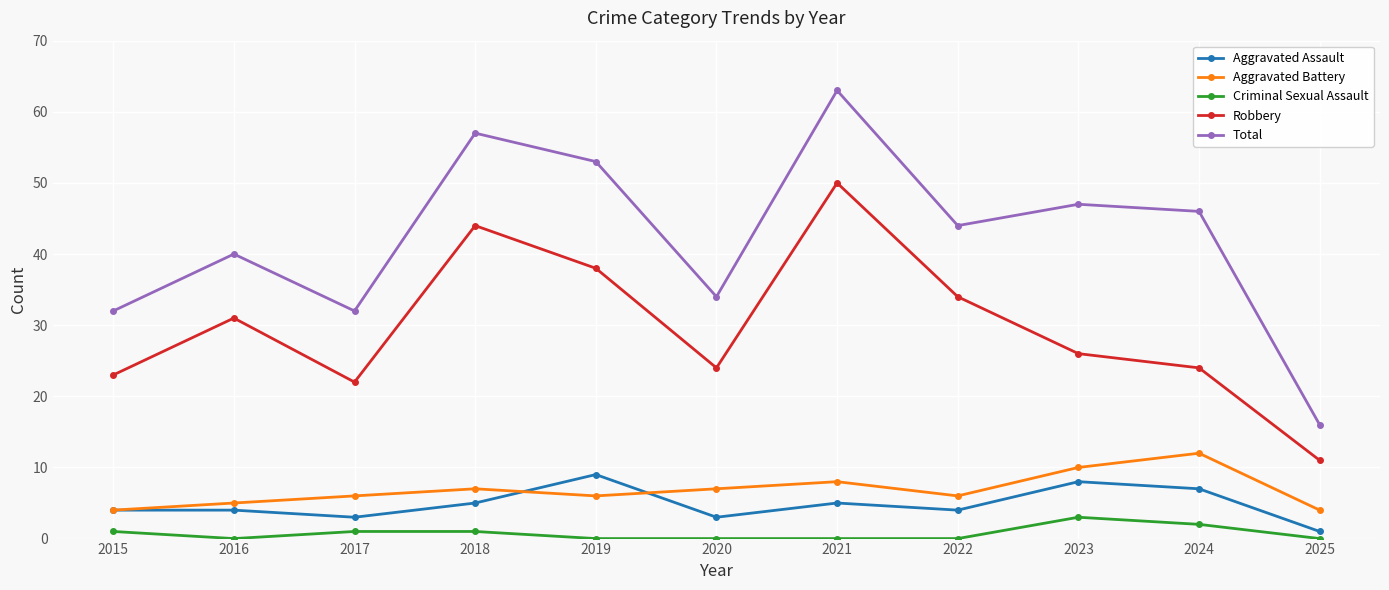

Rank the series at 2020 from lowest to highest value.

Criminal Sexual Assault, Aggravated Assault, Aggravated Battery, Robbery, Total